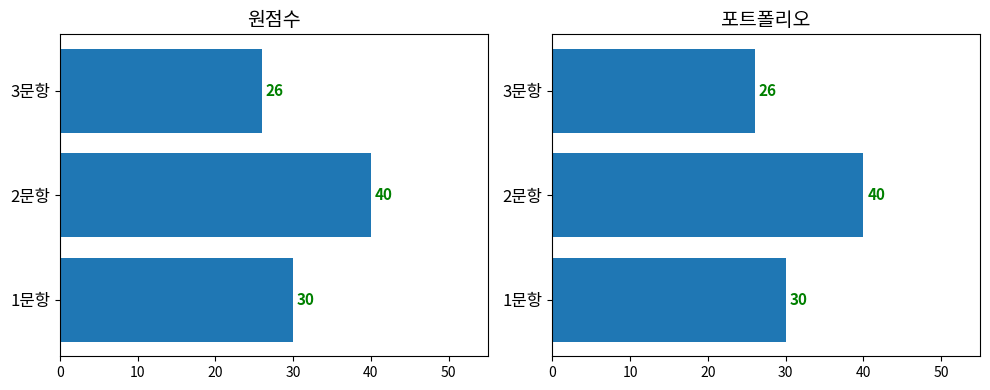

How many groups of bars are there?

3